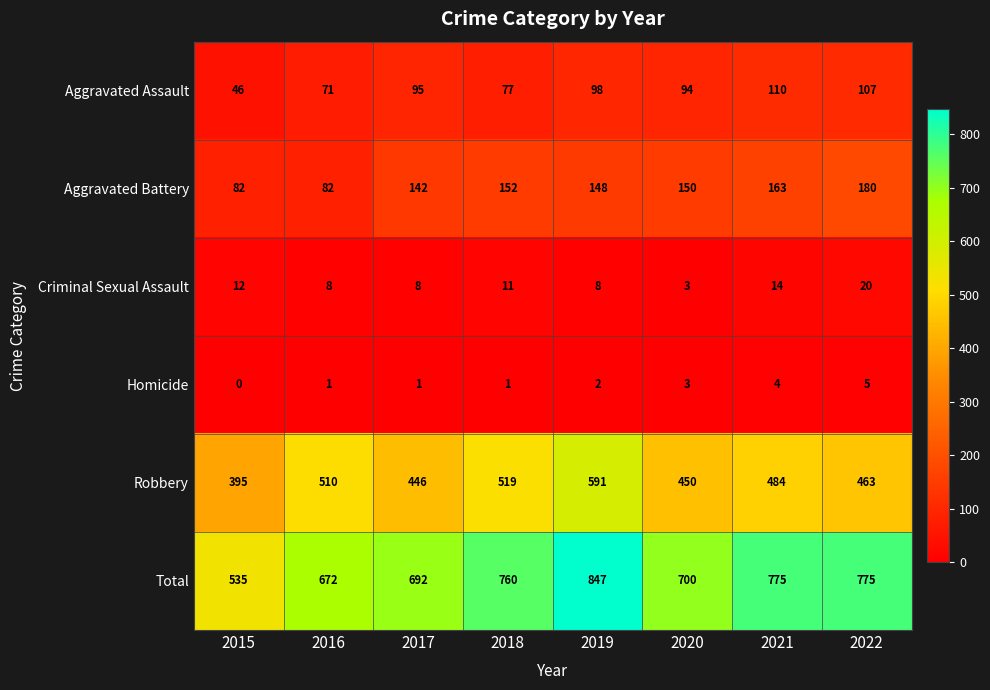

True or false: Total has a value of 760 at 2018.

True